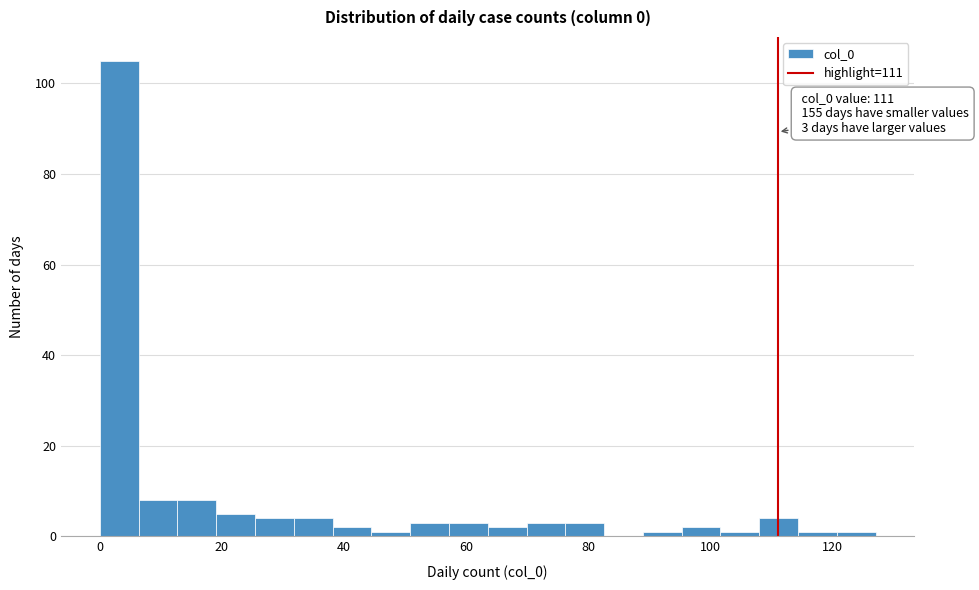

Around what value on the x-axis is the tallest bar? Give the approximate position of its centre, as read against the axis.

4